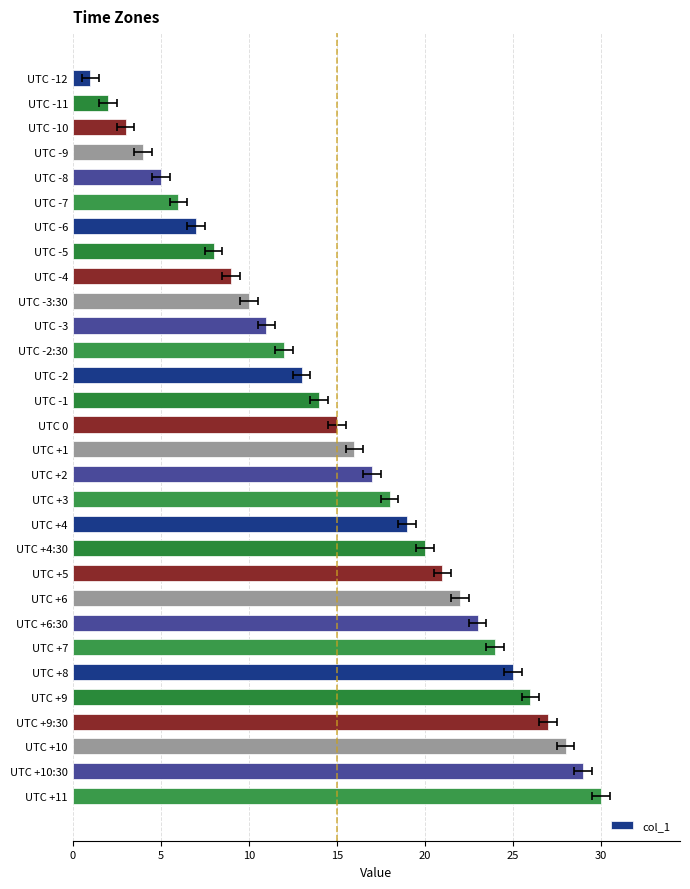

What is the smallest value displayed?

1